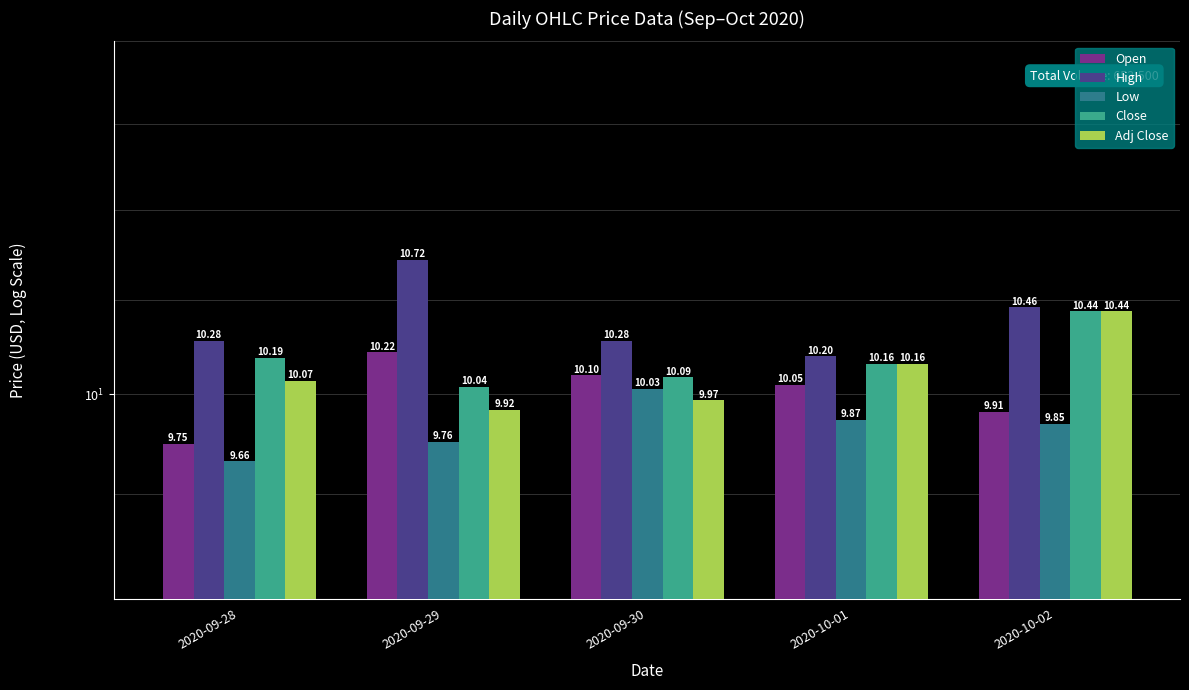

What is the sum of the Adj Close values at 2020-10-02 and 2020-09-28?

20.5